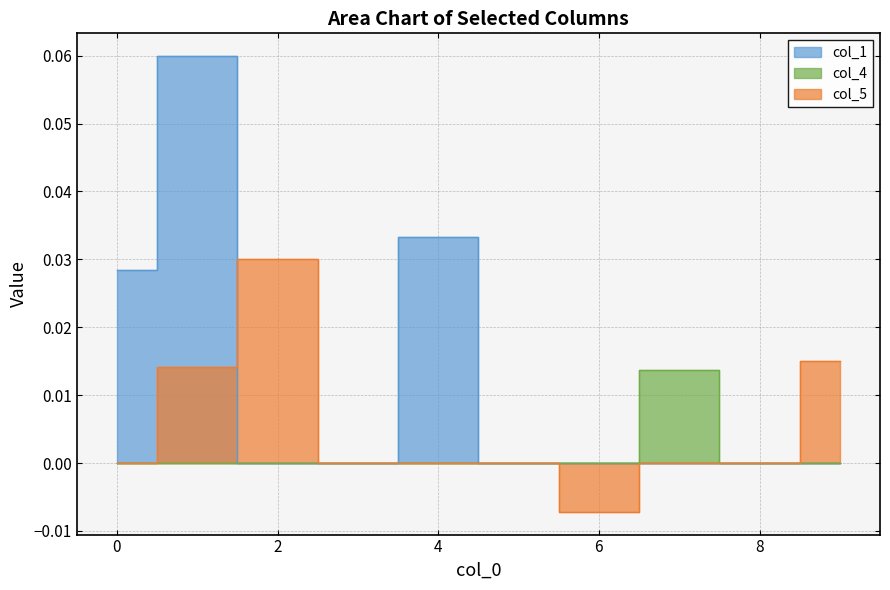

List the series in order of their overall mean, highest first.

col_1, col_5, col_4